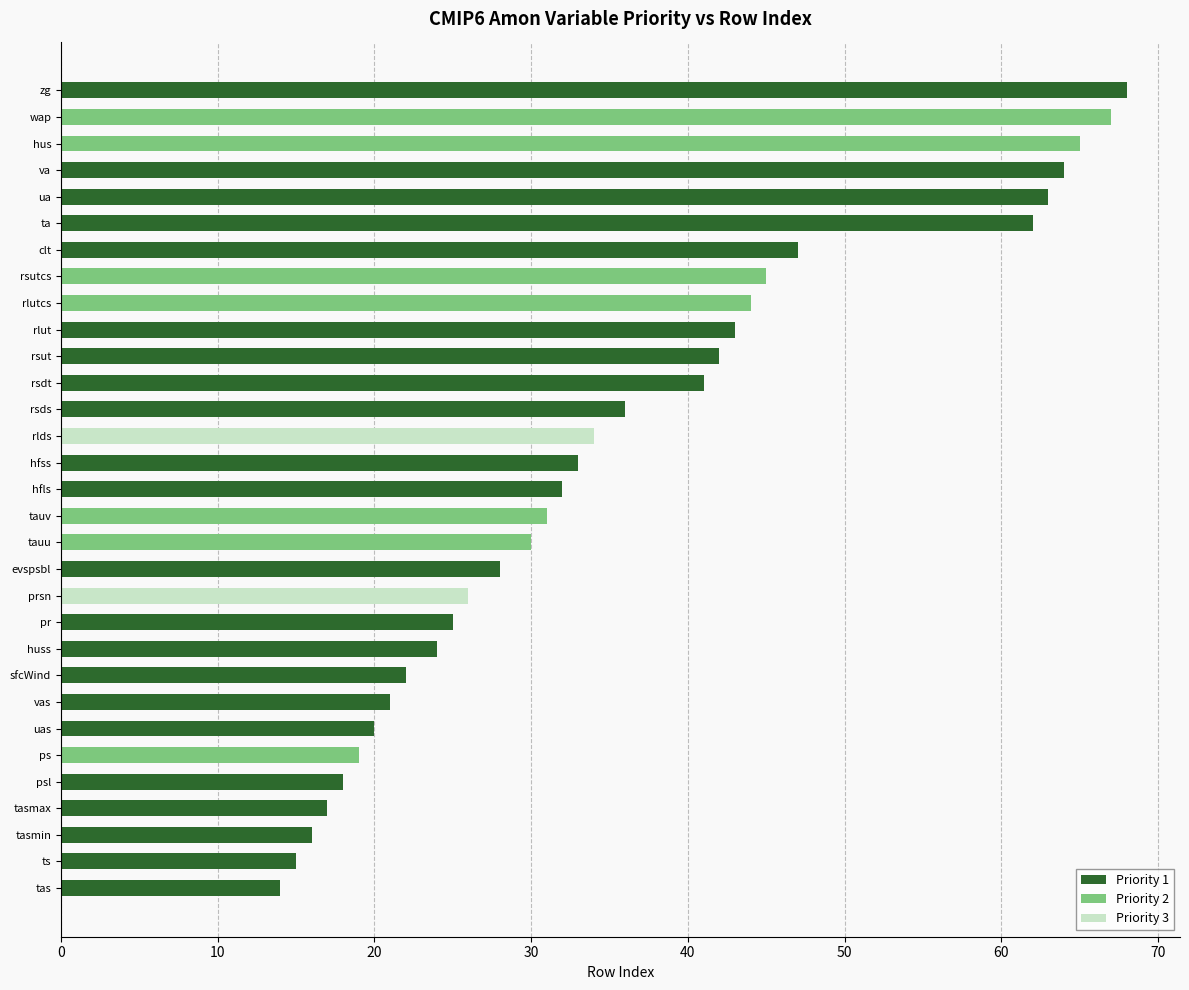

What is the greatest value displayed?

68